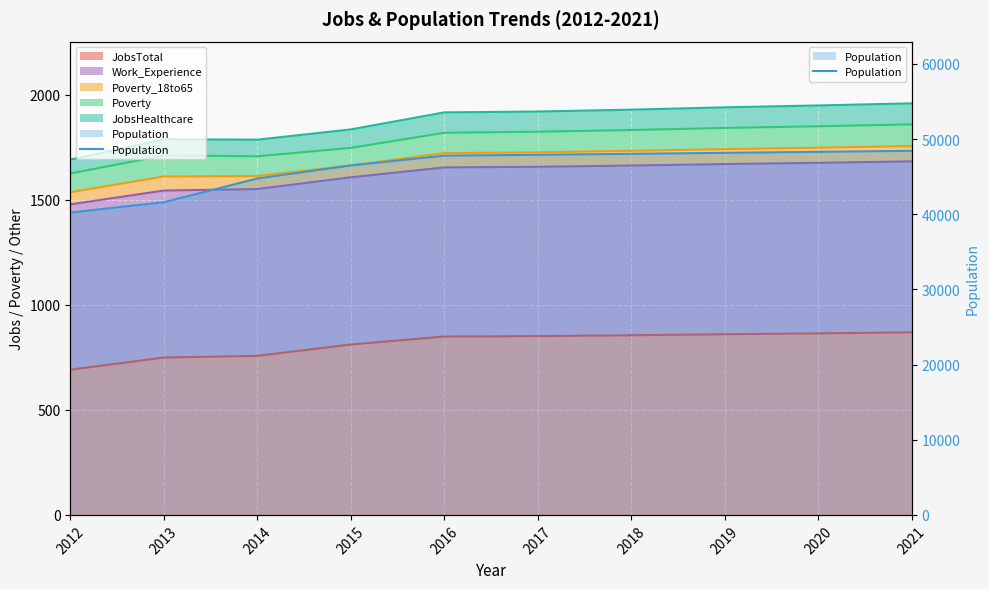

Reading left to right, what are all the values shown in this chart?

40225	41601	44756	46494	47795	47910	48040	48172	48304	48437